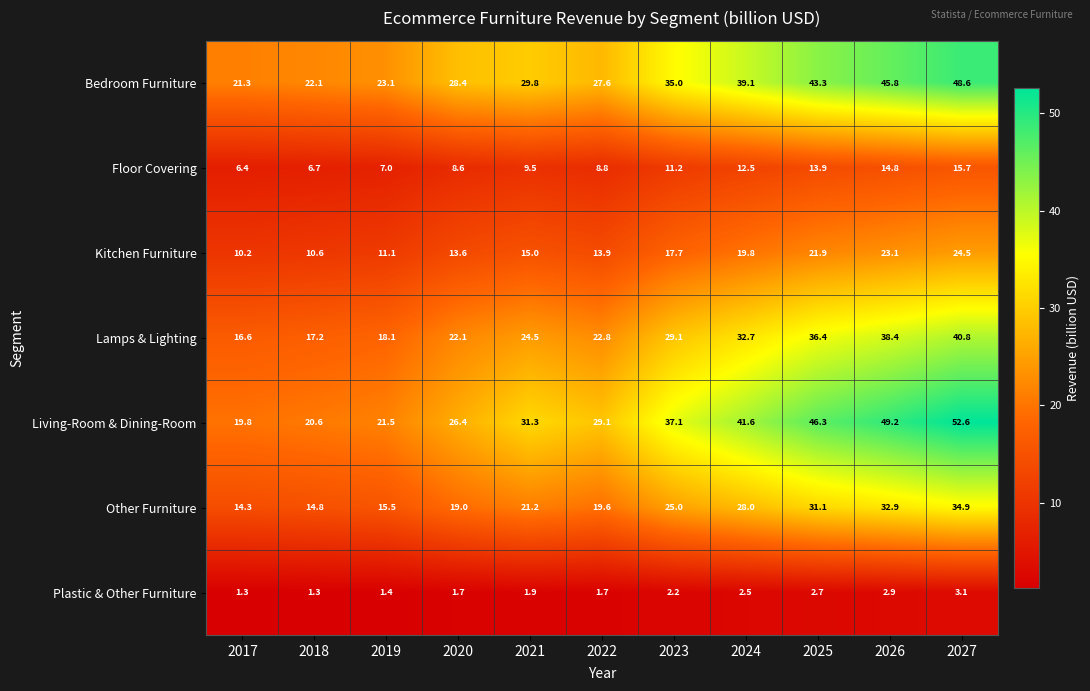

Which series has the widest spread of values?

Living-Room & Dining-Room